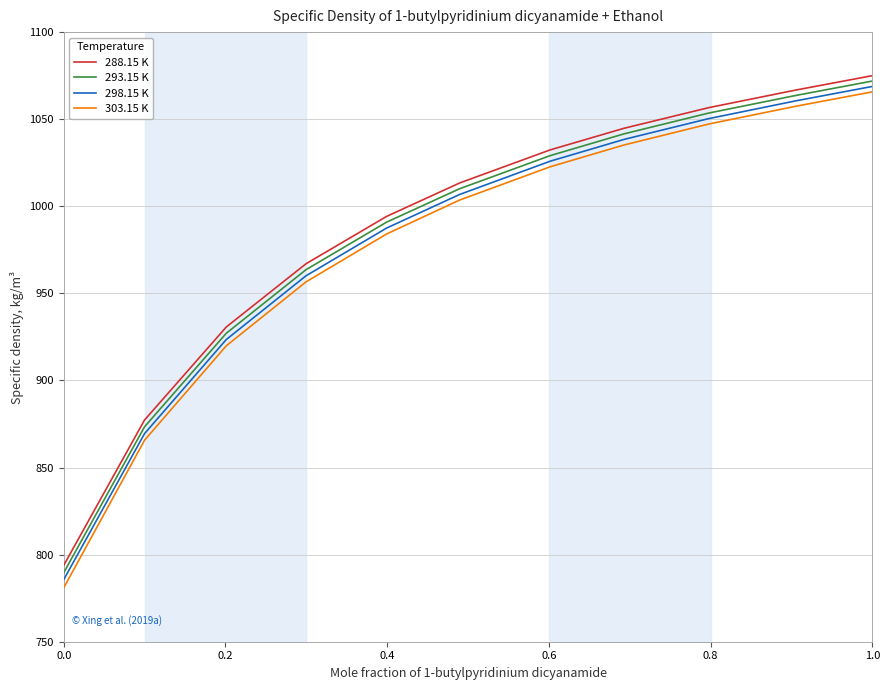

What is the average value of the 288.15 K series?

986.5